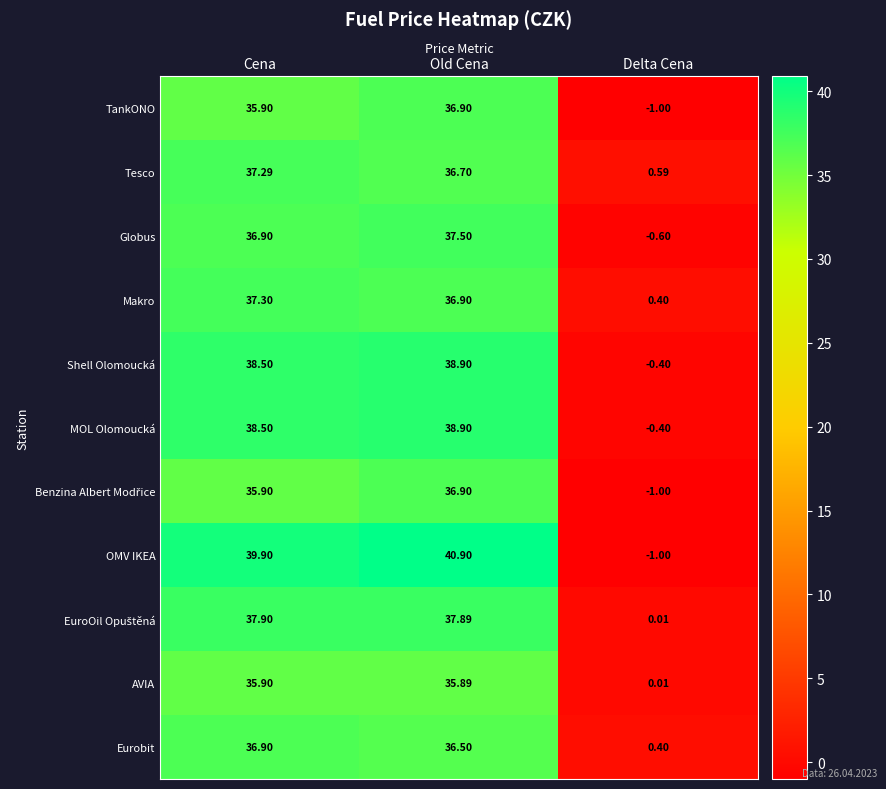

What is the spread (max minus min) of values at Delta Cena?

1.6